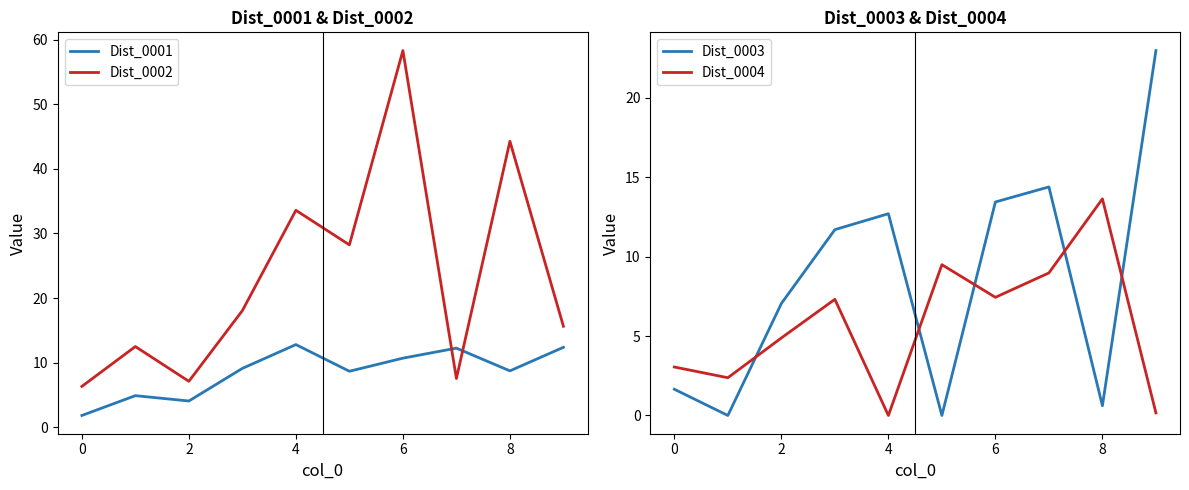

How many interior local peaks does the Dist_0002 series have?

4